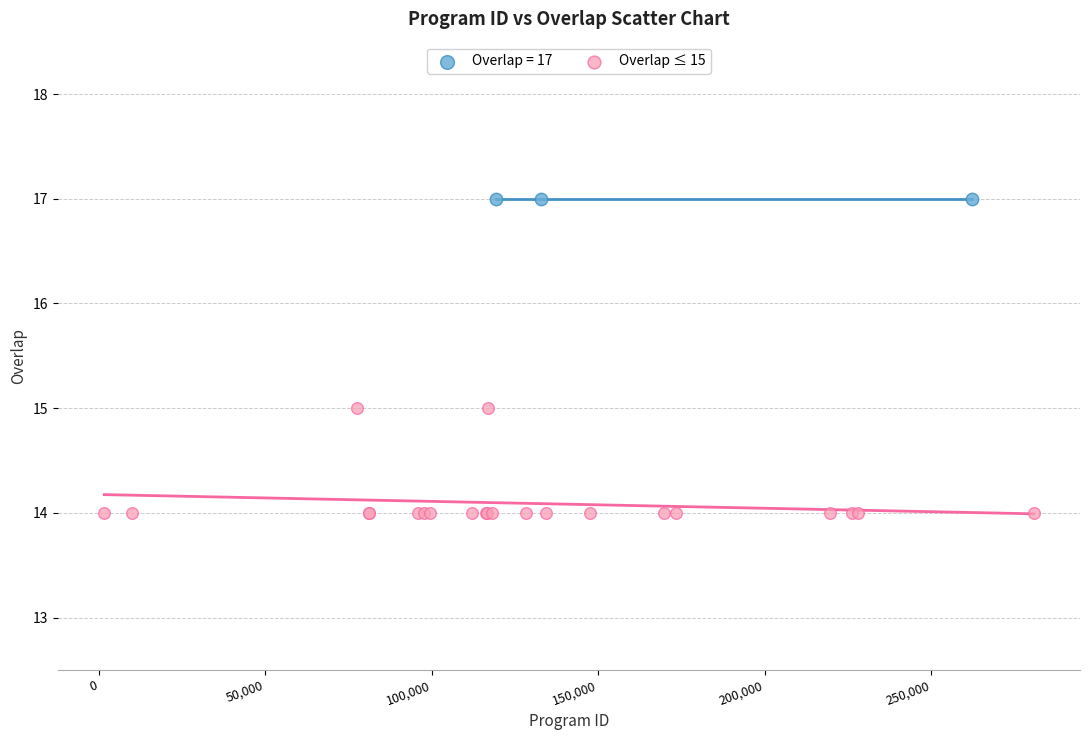

Which series reaches the minimum Y coordinate?

Overlap ≤ 15